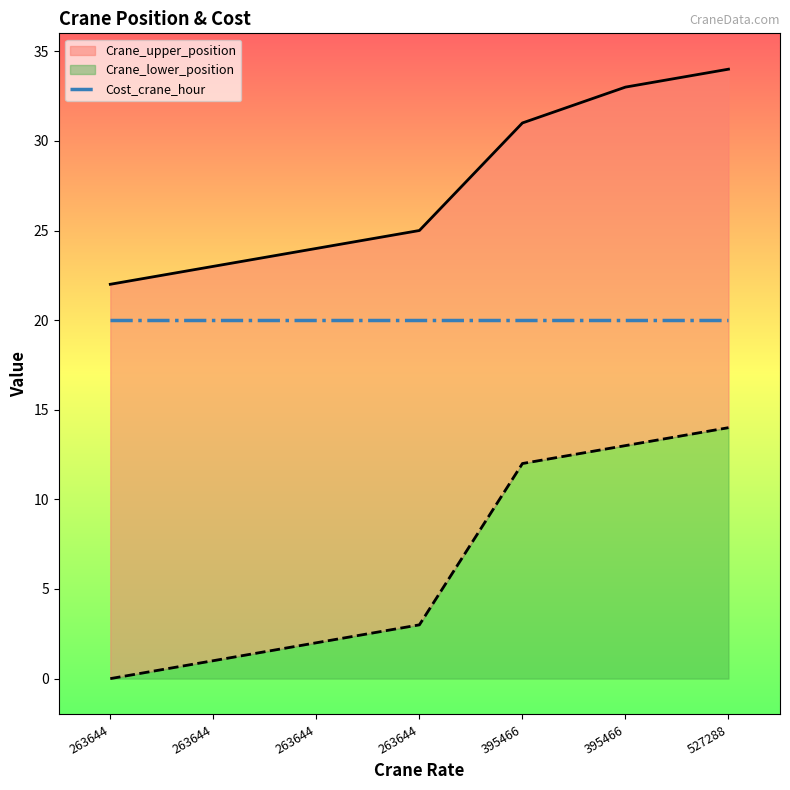

What is the difference between the maximum and second lowest values in the Crane_lower_position series?

13